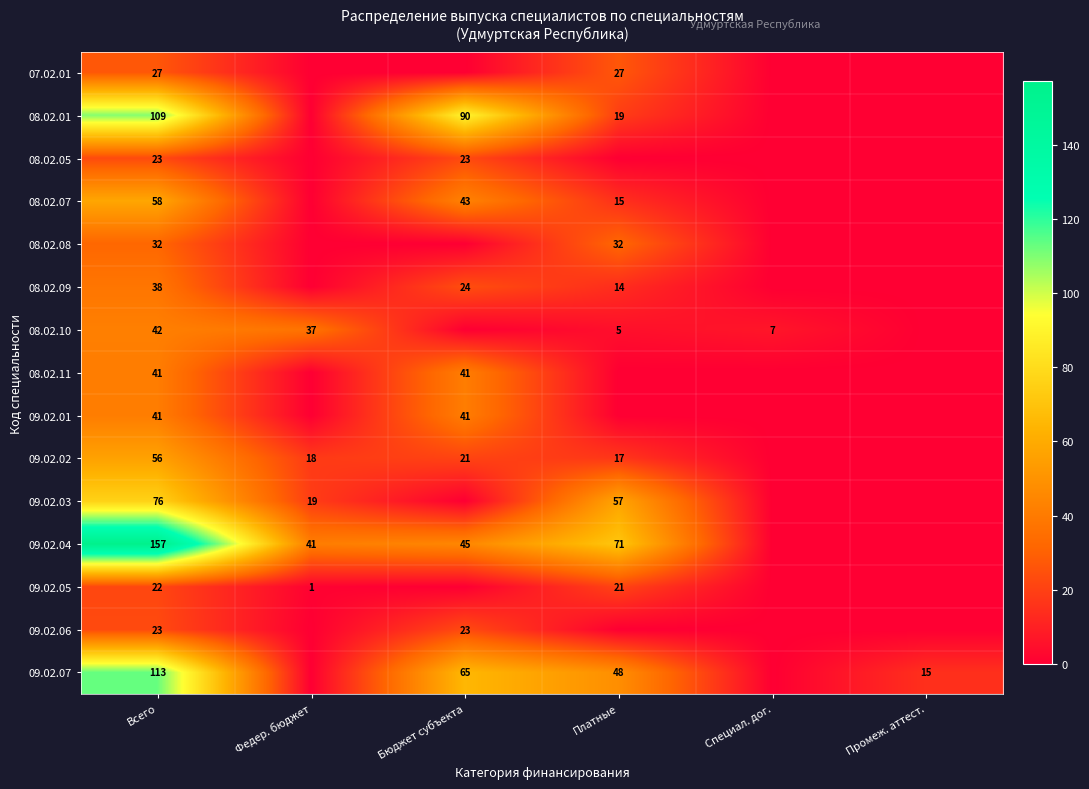

Count the number of categories in the chart.

6